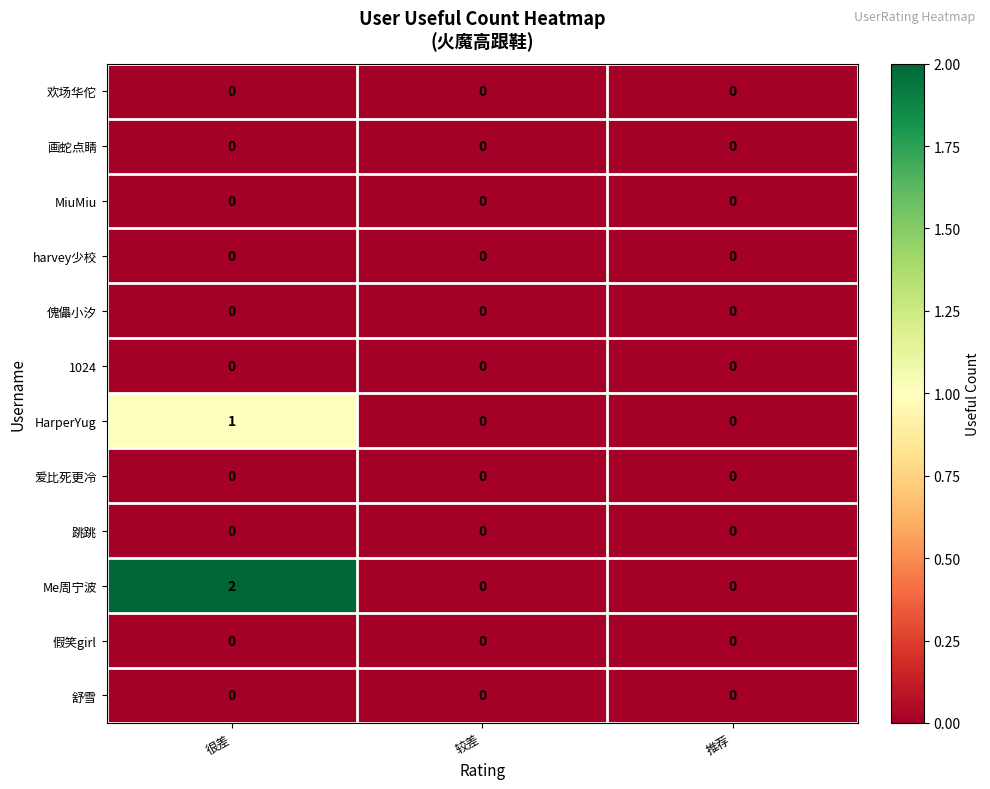

Between 很差 and 较差, which series saw the biggest shift?

Me周宁波